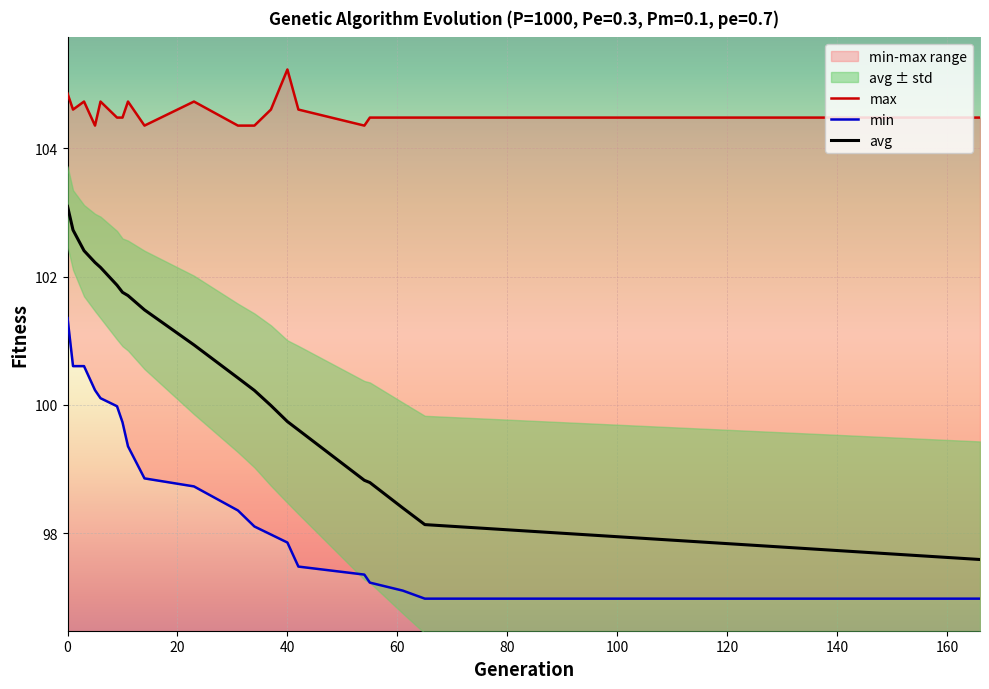

True or false: max and avg cross at least once.

False